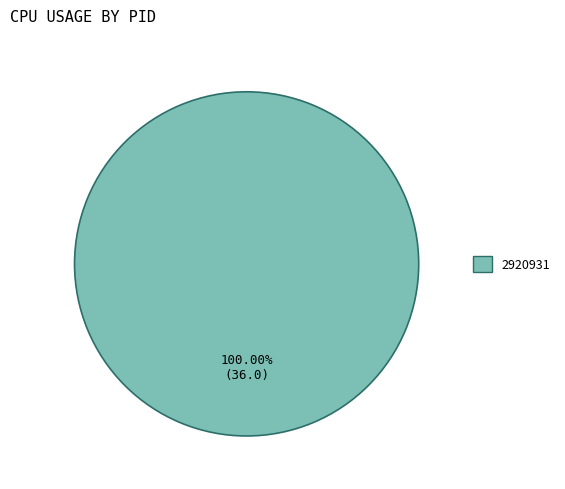

The 2920931 slice represents 91% of the pie. True or false?

False